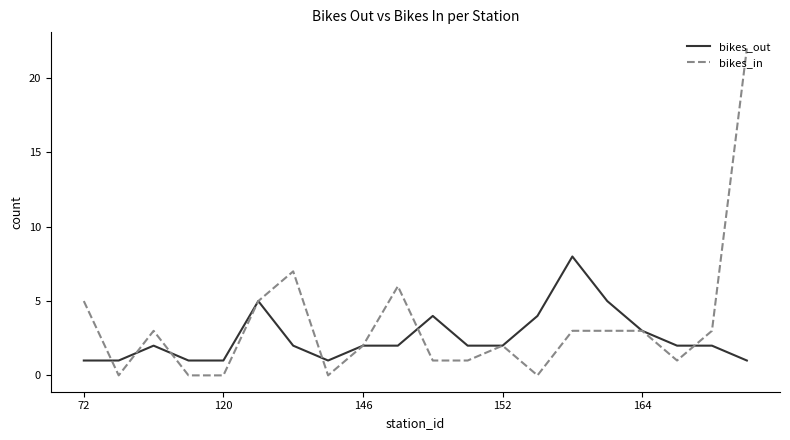

What is the maximum value for bikes_out?

8